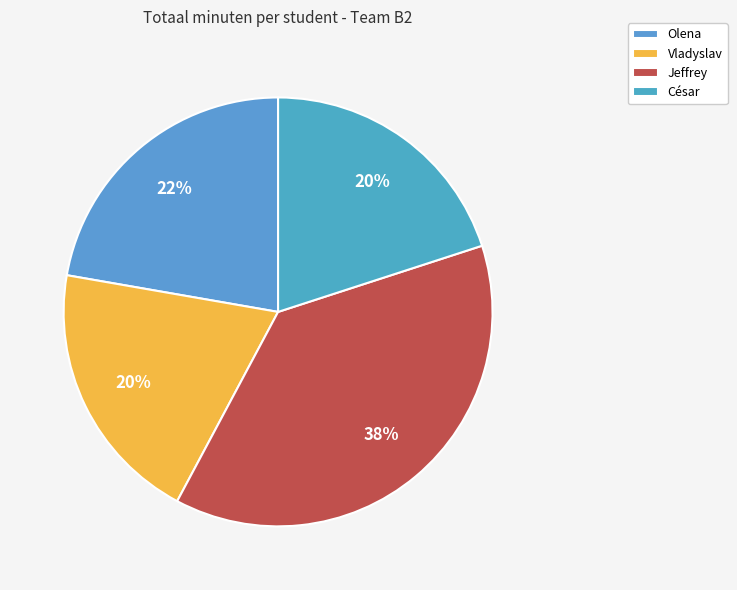

Is it true that Jeffrey is 38% of the pie?

True